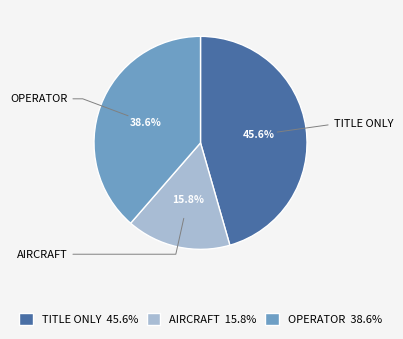

How many slices are in this pie chart?

3